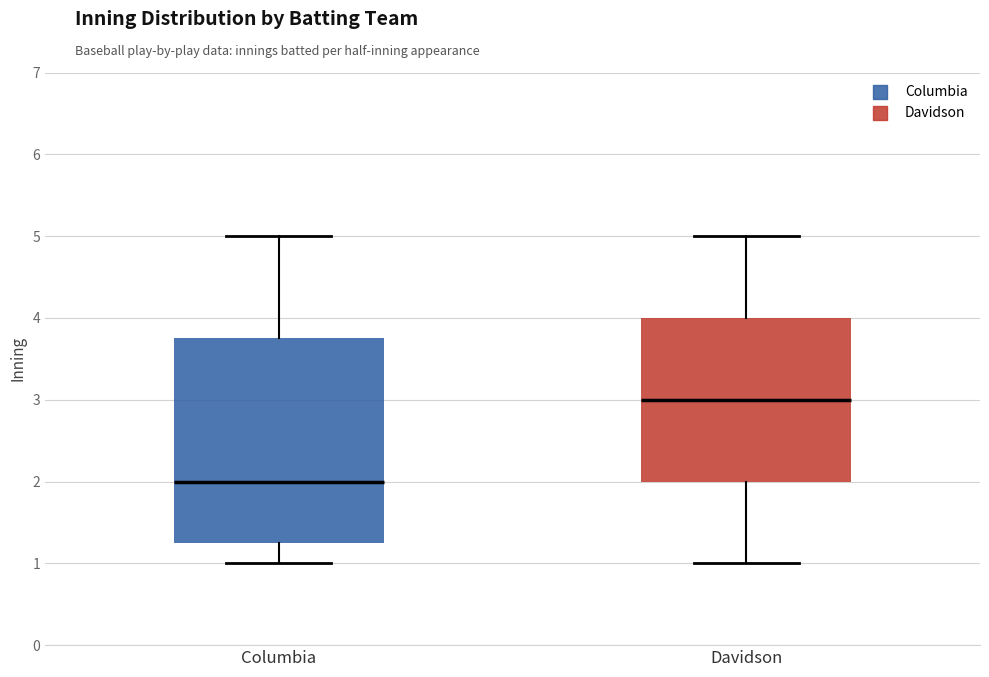

Which box is the tallest, from its lower edge to its upper edge?

Columbia